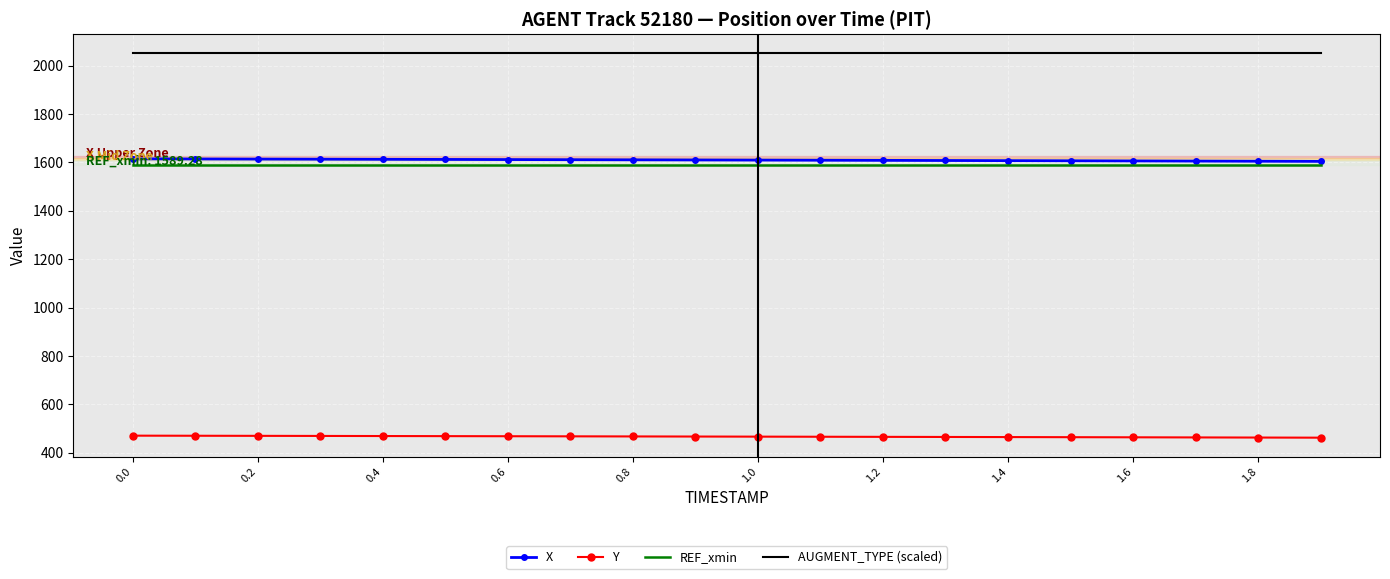

True or false: REF_xmin and Y cross at least once.

False